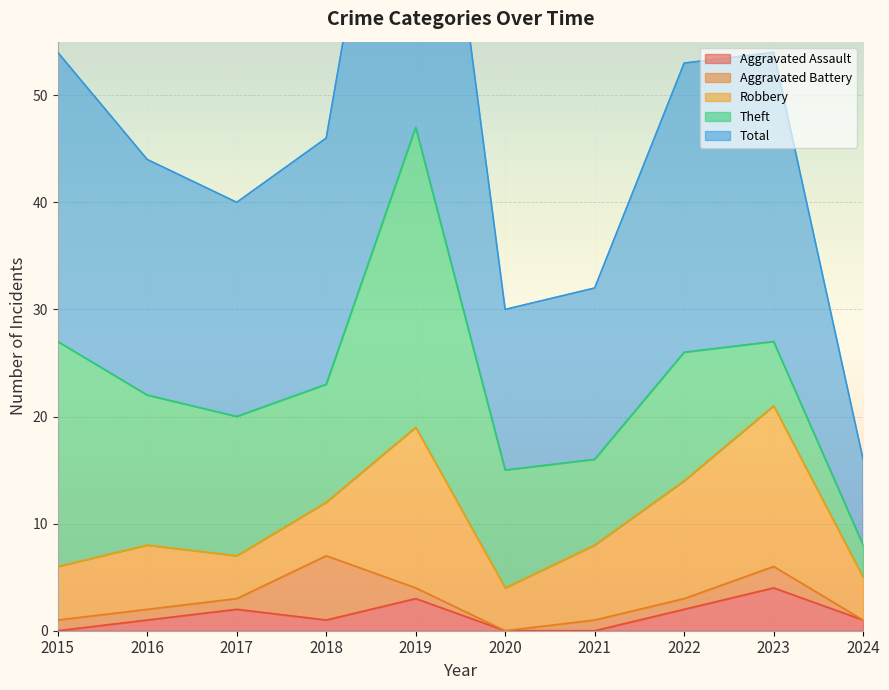

How many lines are shown in the chart?

5